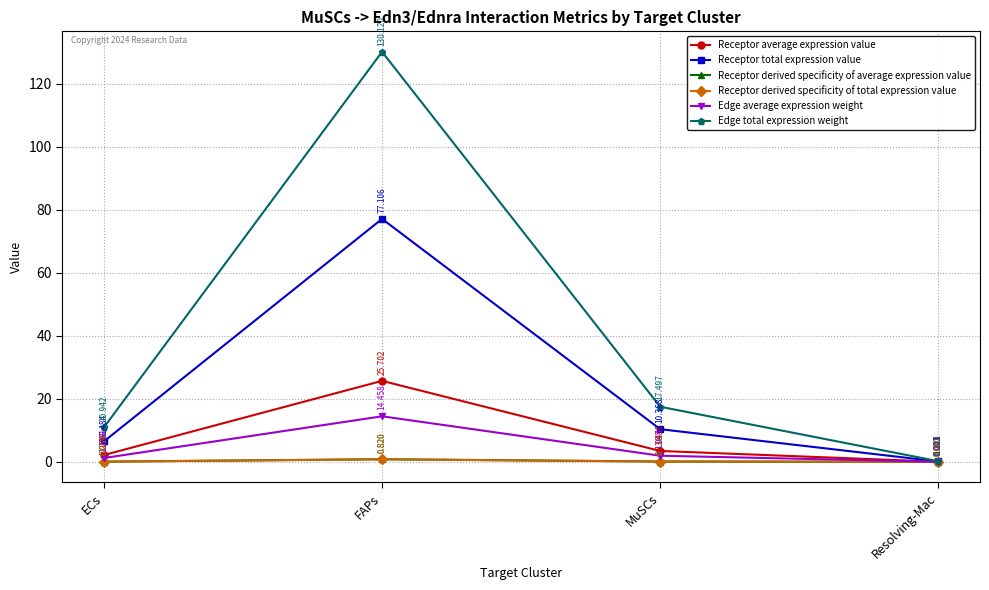

Does the chart have visible grid lines?

Yes